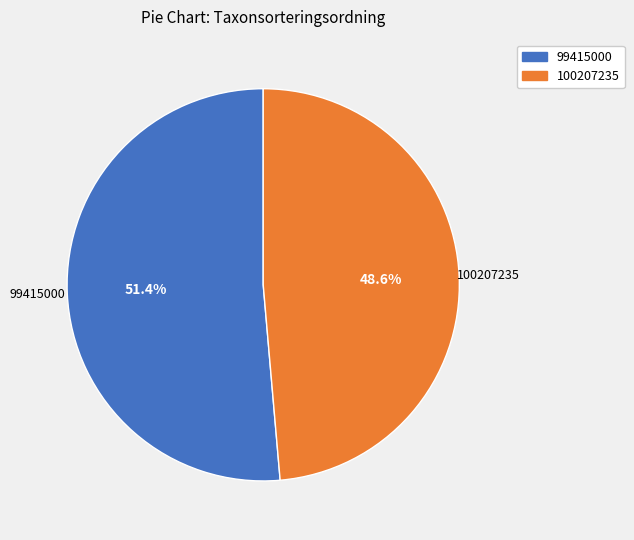

Is it true that 99415000 is 51% of the pie?

True